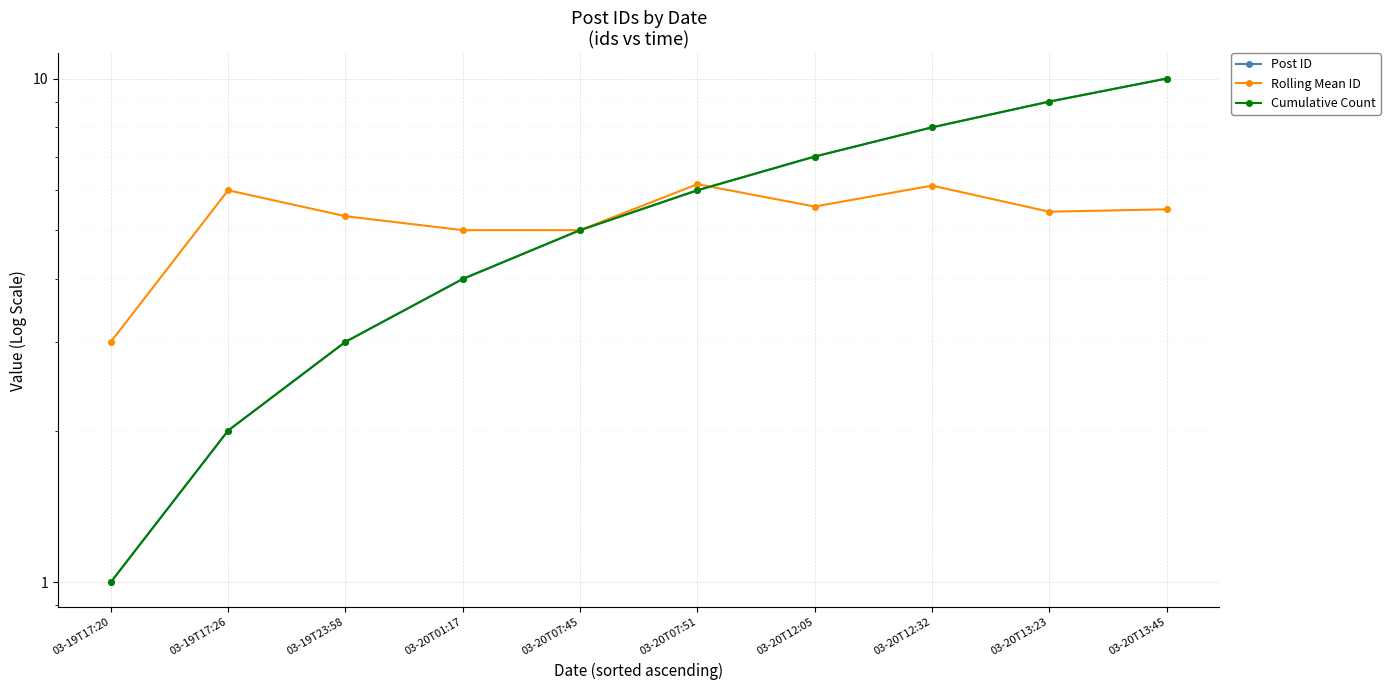

At which category does Rolling Mean ID reach its first local valley?

03-20T12:05